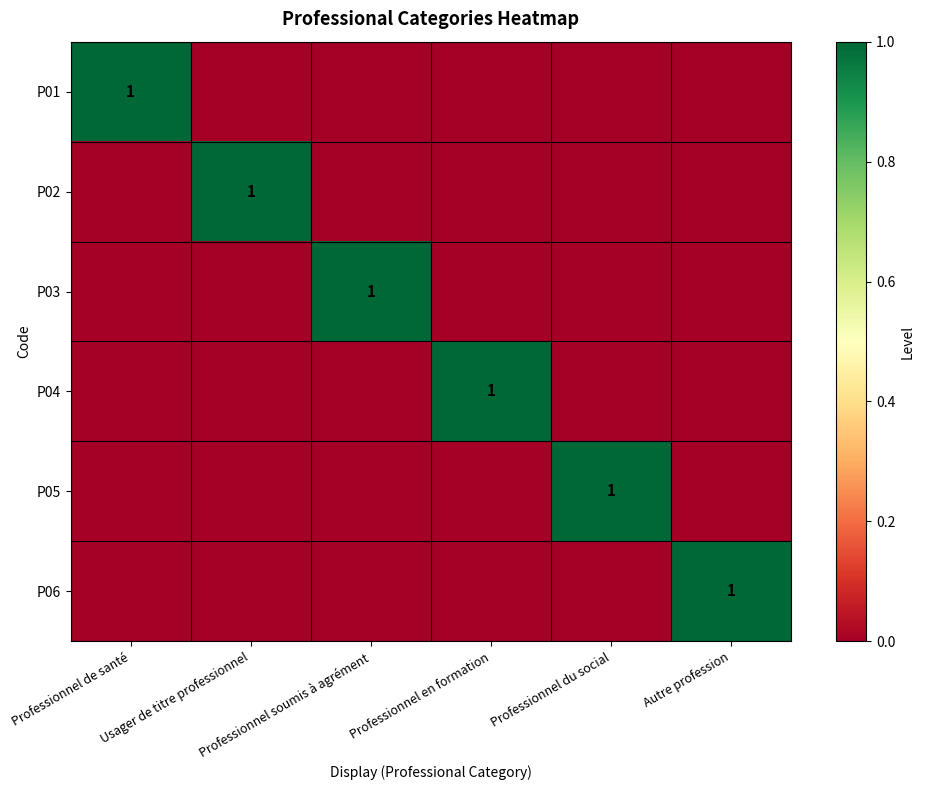

What is the greatest value displayed?

1